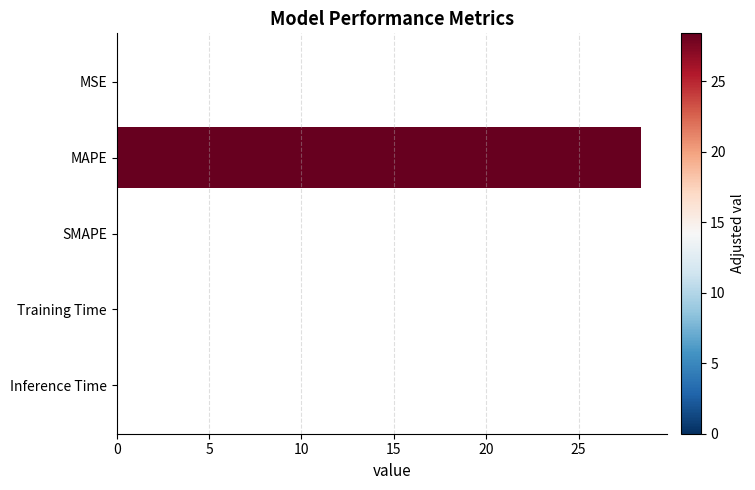

Which category has the highest value across all series?

MAPE